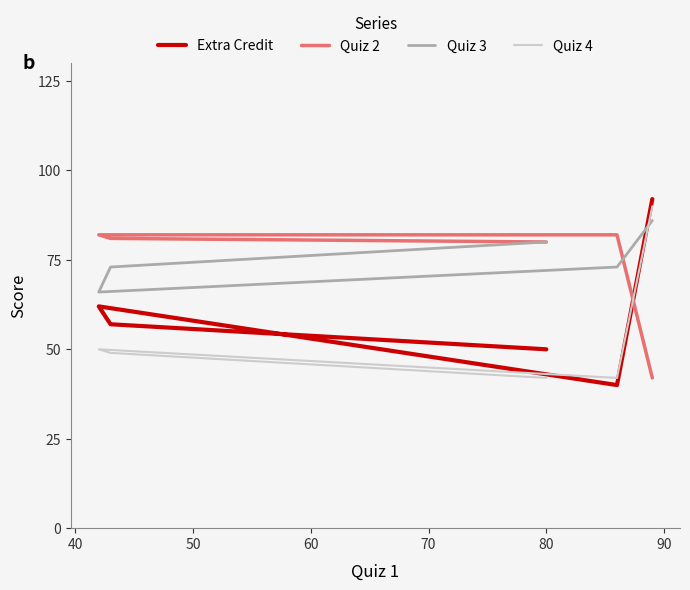

How many interior local valleys does the Extra Credit series have?

1